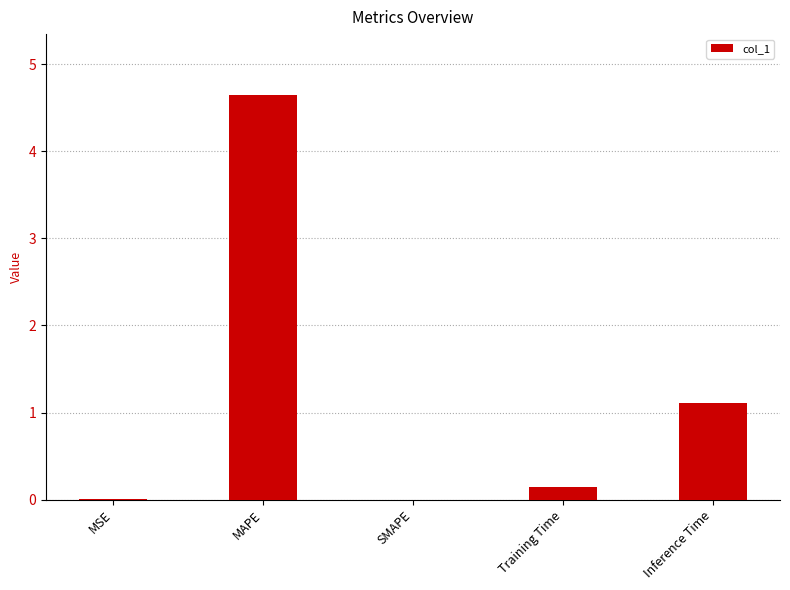

The chart shows a value of 1.0 at MAPE. True or false?

False